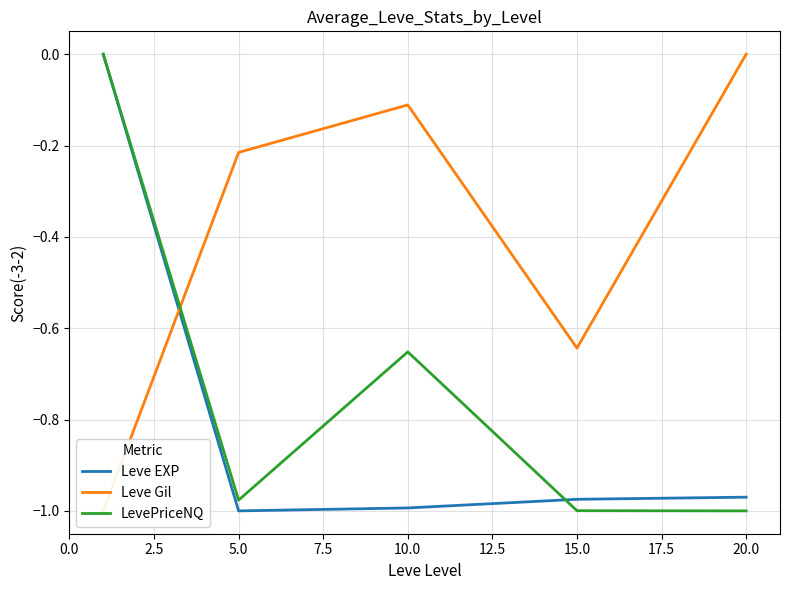

Is this an area chart (filled region under the line)?

No